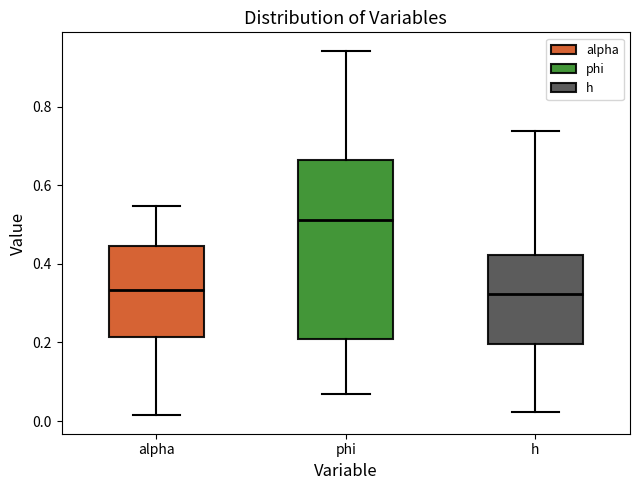

Where is the upper edge of the box for phi on the y-axis? The values are not printed on the chart, so give them approximately, as read against the axis.

0.66